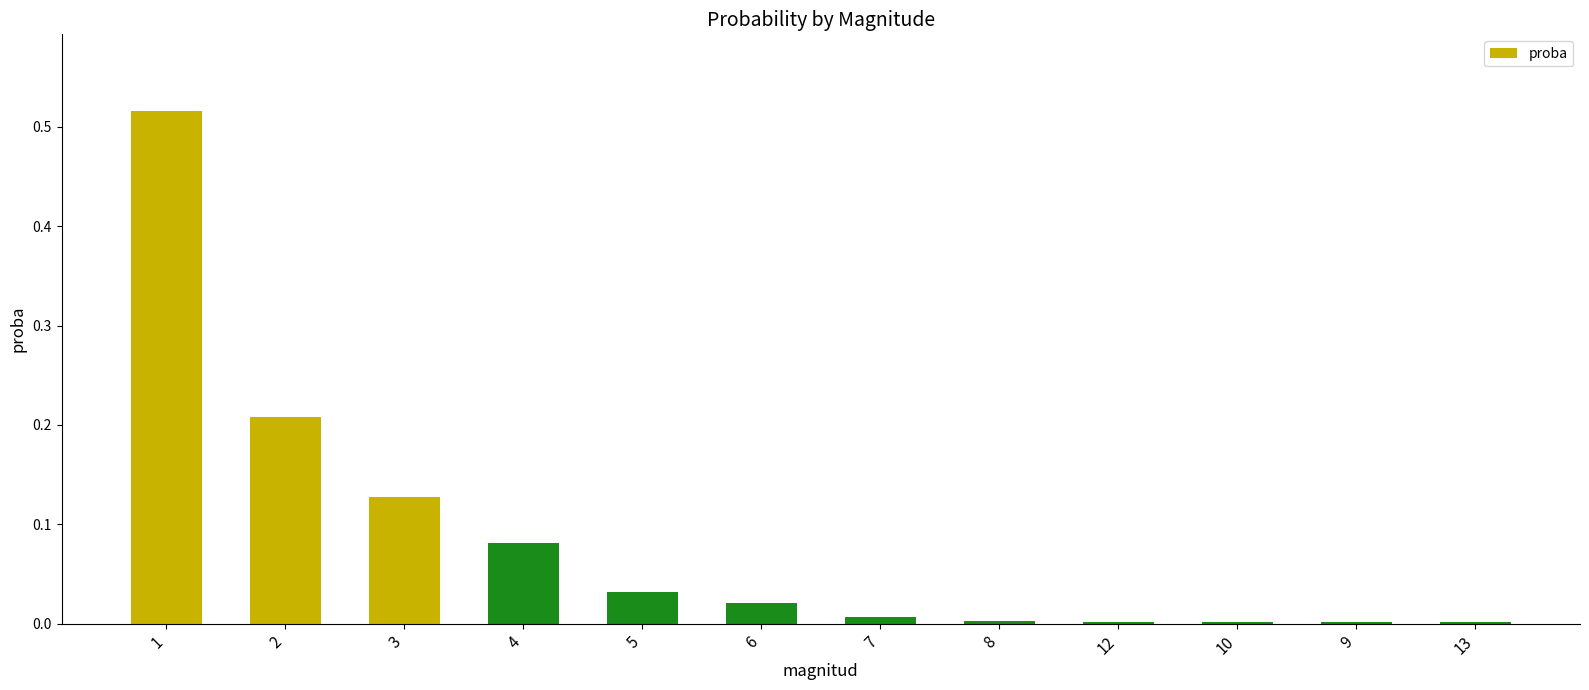

The chart shows a value of 0.3 at 1. True or false?

False